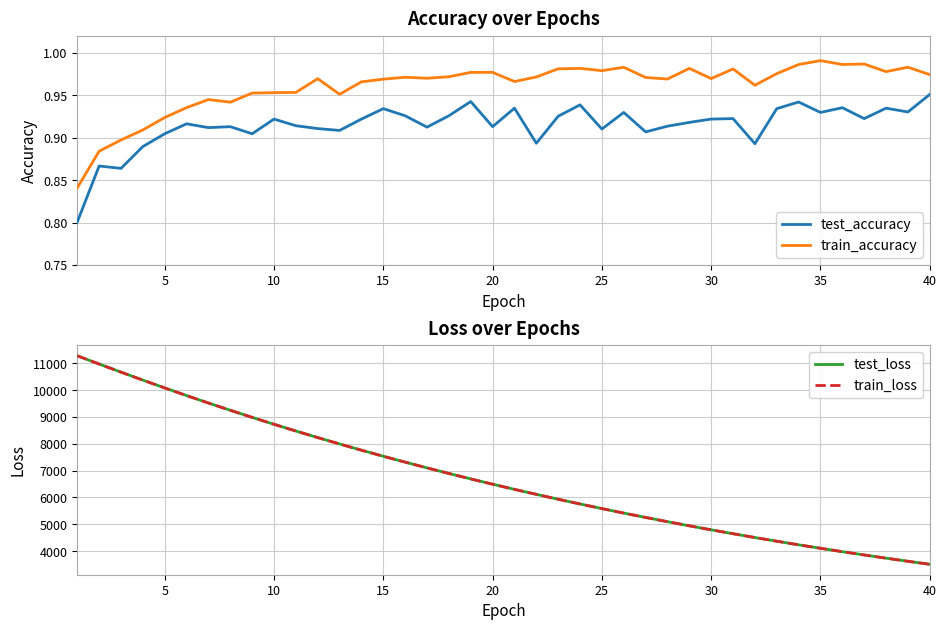

What is the minimum value for train_loss?

3509.4